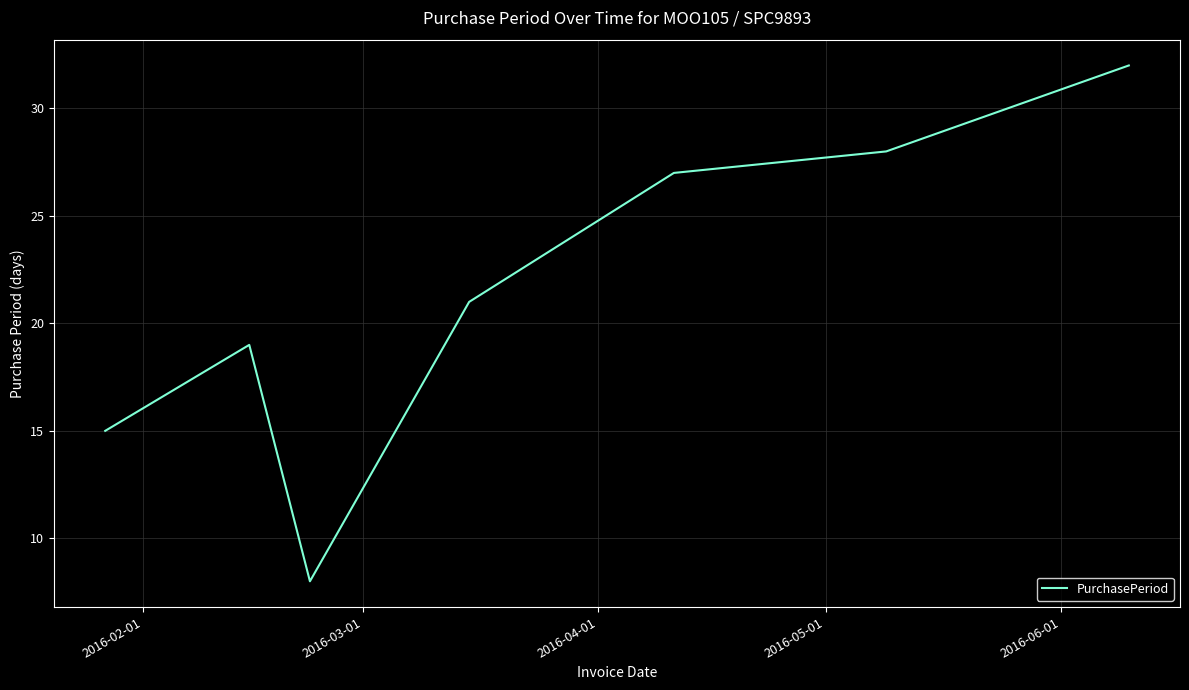

Reading left to right, what are all the values shown in this chart?

15	19	8	21	27	28	32